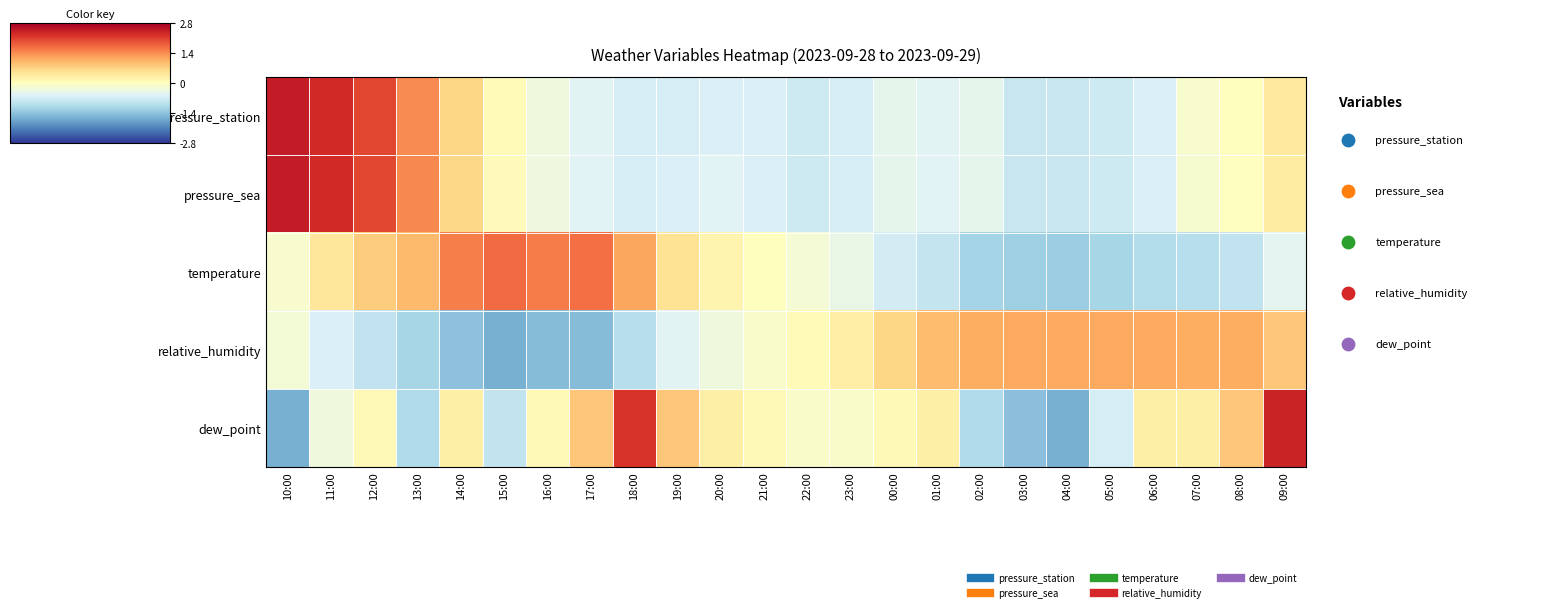

Rank the series by their maximum value, from lowest to highest.

relative_humidity, temperature, dew_point, pressure_station, pressure_sea